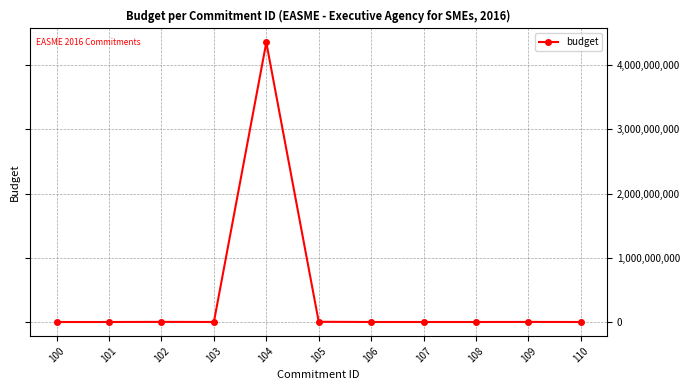

What is the maximum value shown in the chart?

4353450000